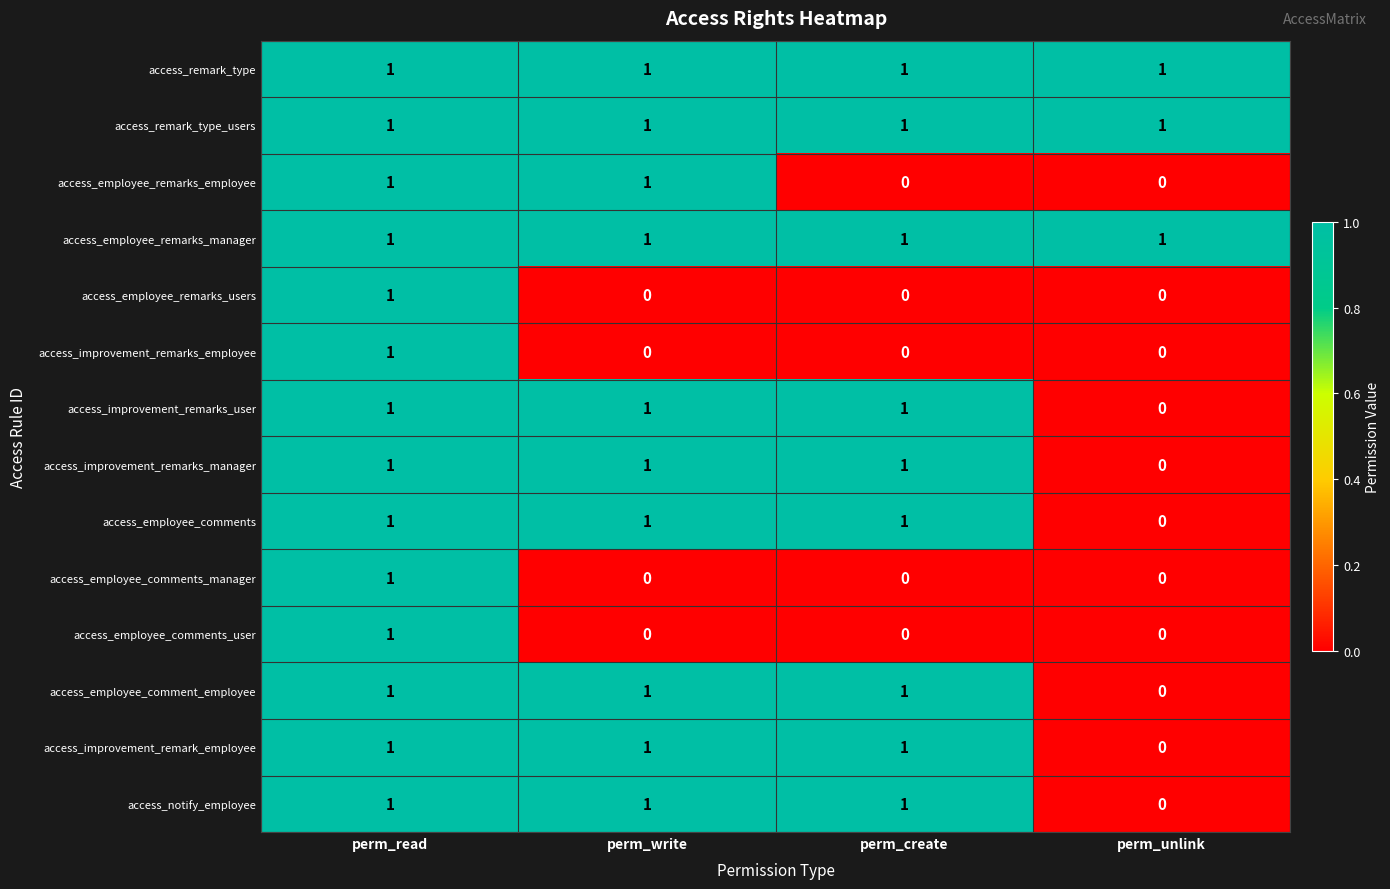

True or false: access_employee_remarks_manager has a value of 0 at perm_read.

False